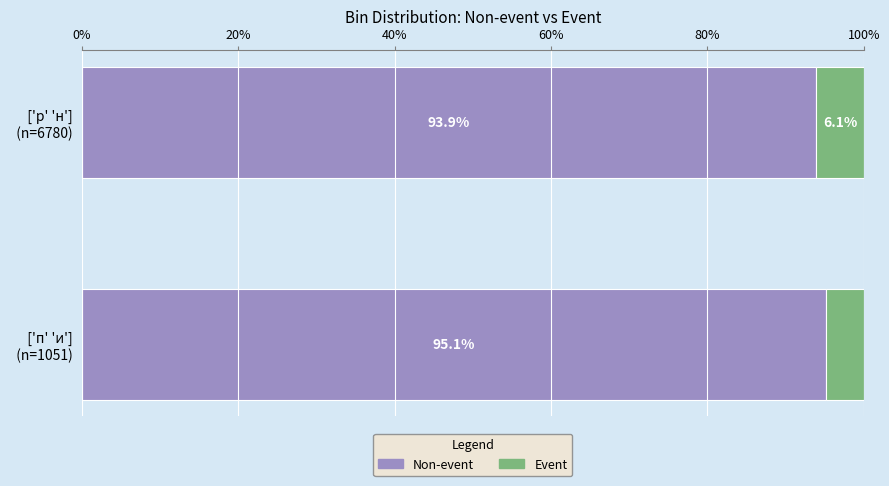

What is the difference between the maximum and minimum values in the Non-event series?

1.2